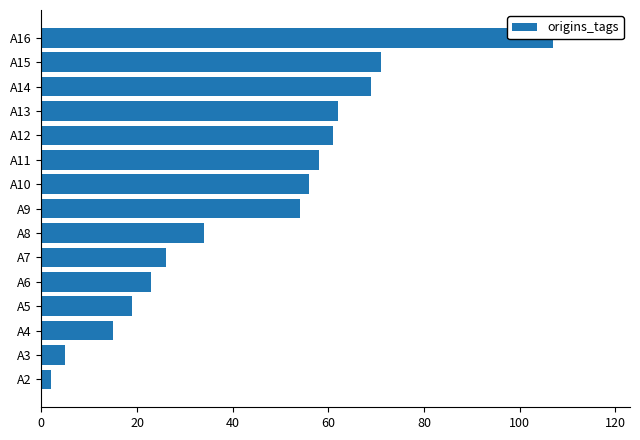

What is the value of the 4th bar from the left?

19